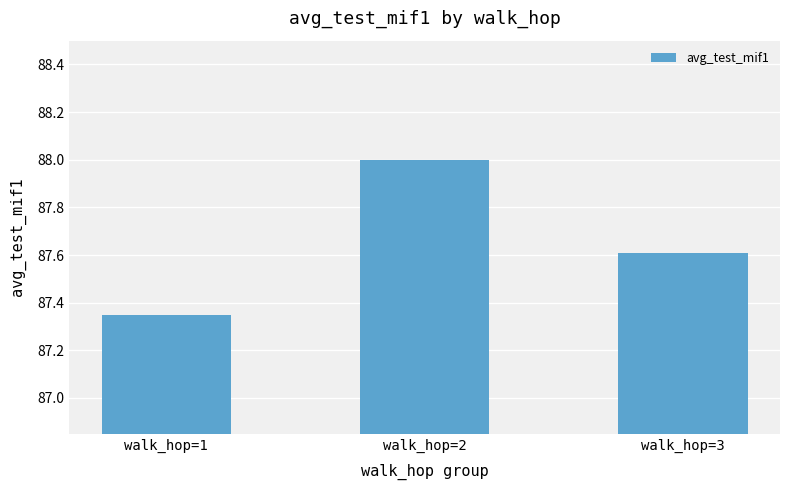

What is the sum of all values?

263.0